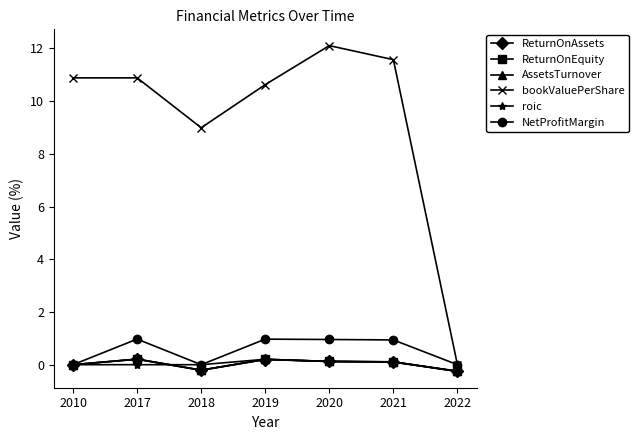

What is the difference between the highest and lowest values at 2020?

12.0